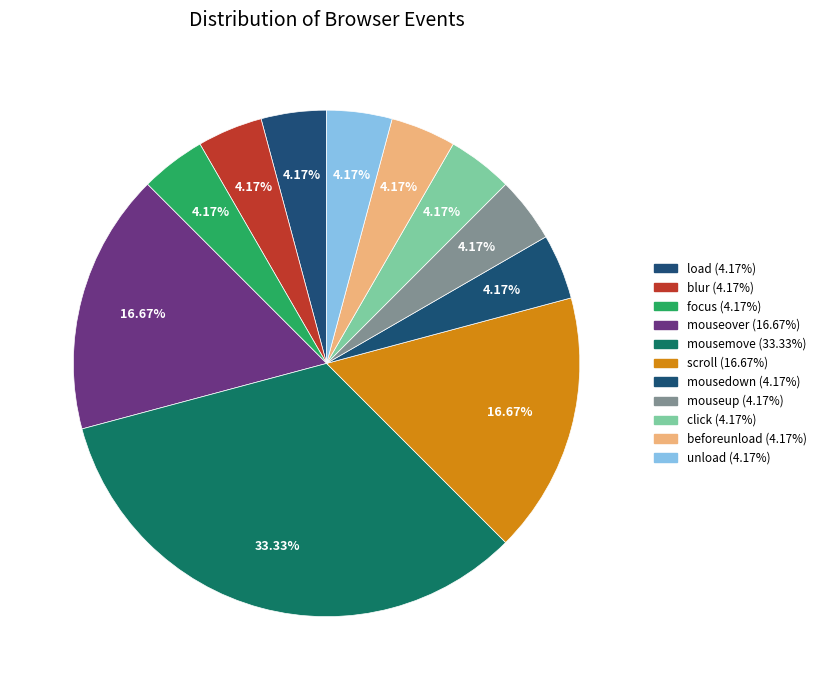

Which slice is the smallest?

load